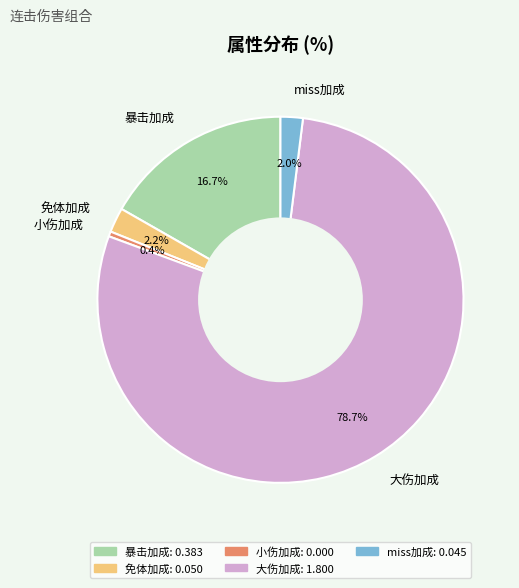

Combined, do 免体加成 and 暴击加成 account for over 50%?

No